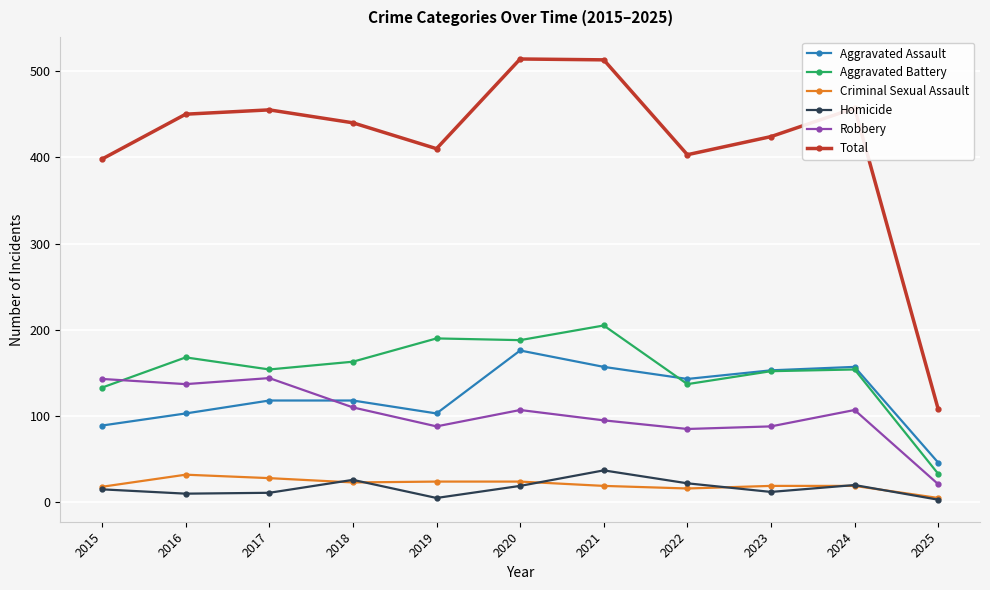

True or false: Total and Homicide cross at least once.

False